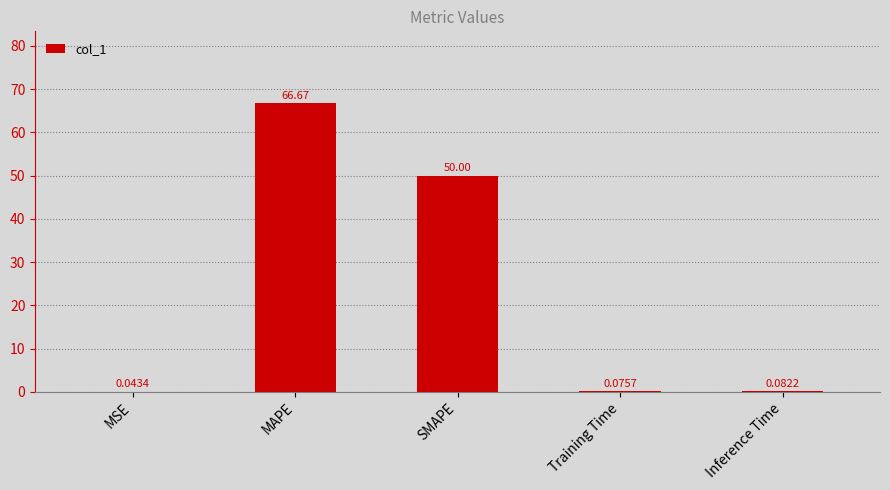

Which label corresponds to the largest value in the chart?

MAPE